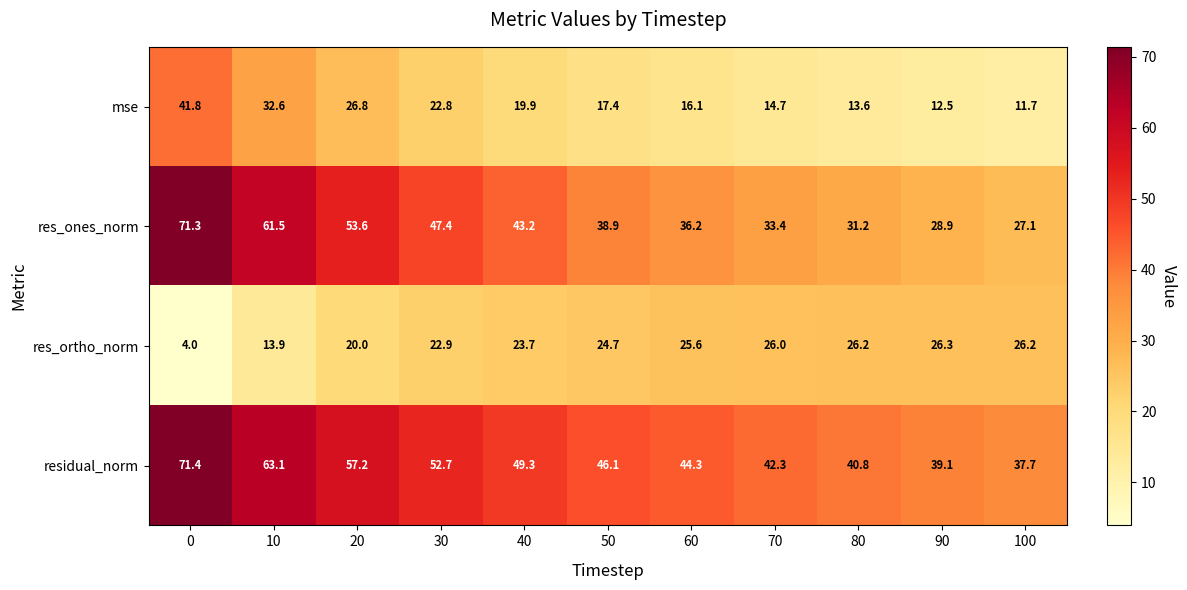

Rank the series at 30 from lowest to highest value.

mse, res_ortho_norm, res_ones_norm, residual_norm